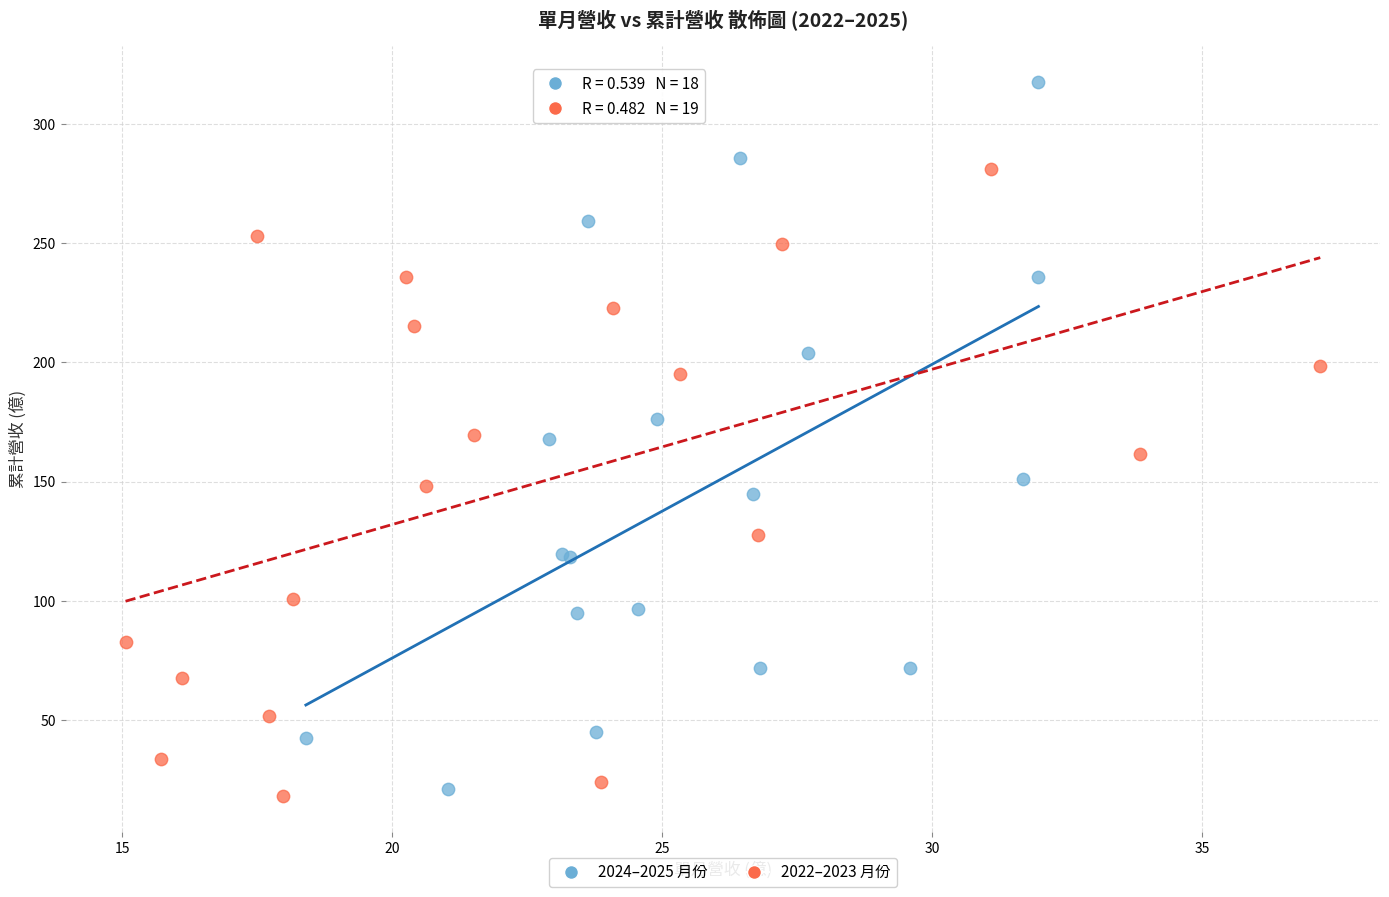

What are all the series names shown in the legend?

2024–2025 月份, 2022–2023 月份